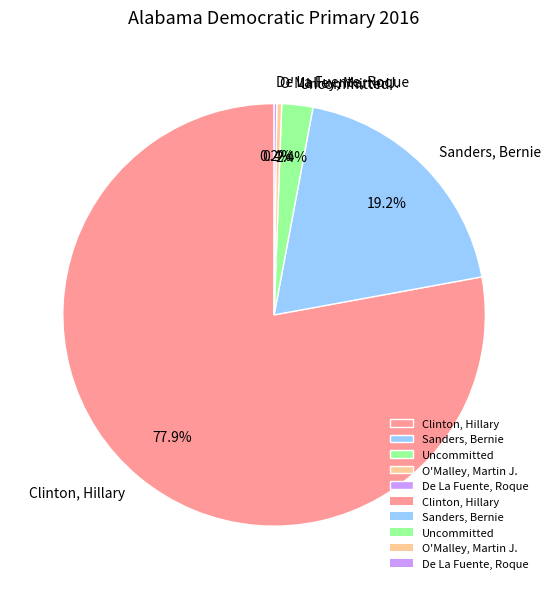

Which category has the biggest portion of the pie?

Clinton, Hillary